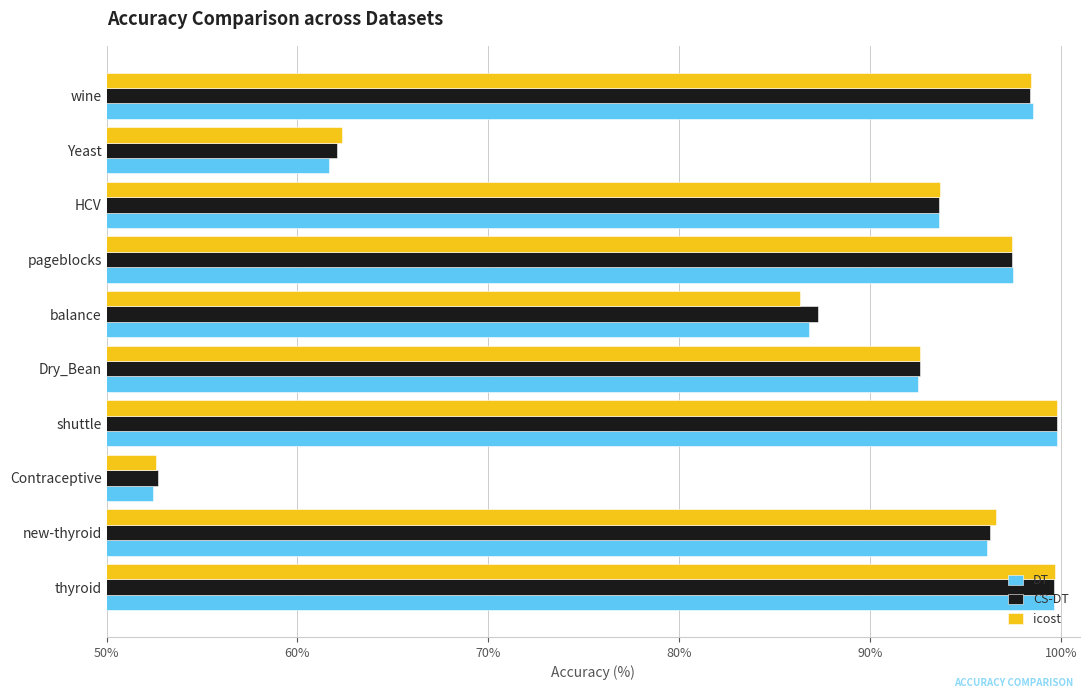

What is the minimum value for CS-DT?

52.7